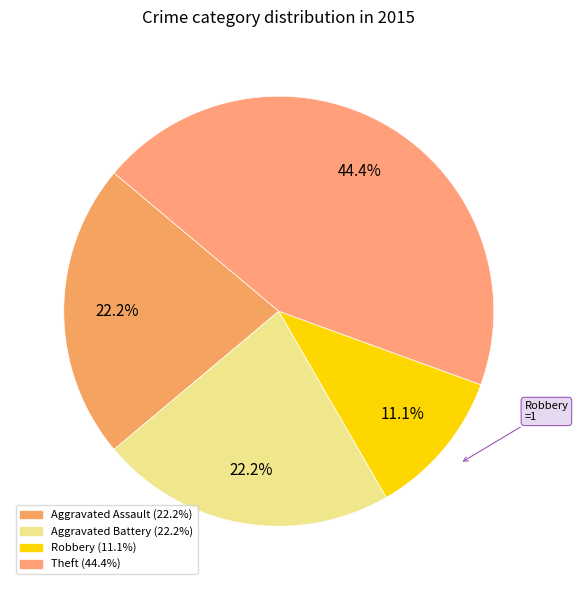

To the nearest percent, what is the difference between the largest and smallest slice percentages?

44%